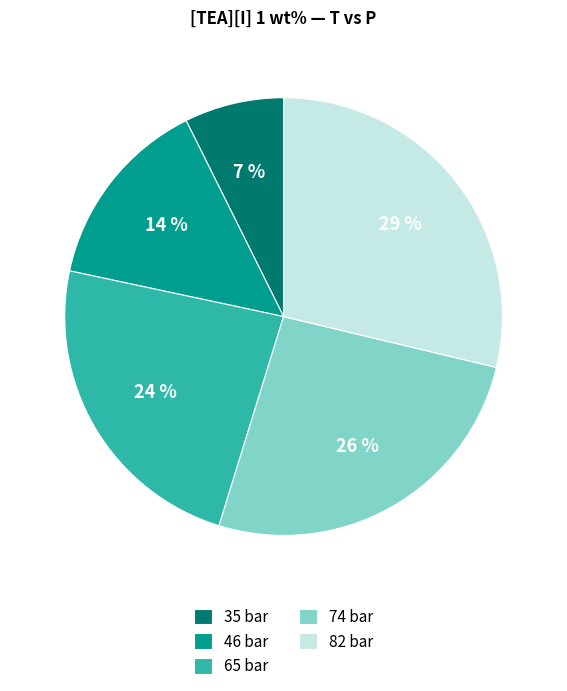

What percentage is the 65 bar slice, to the nearest percent?

24%